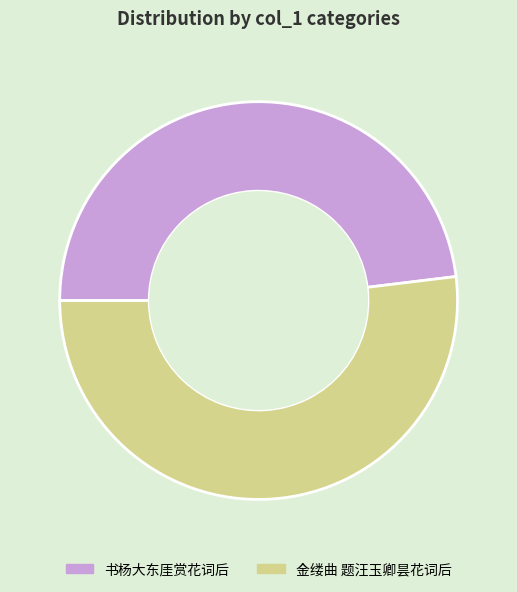

What is the largest slice in the pie chart?

金缕曲 题汪玉卿昙花词后